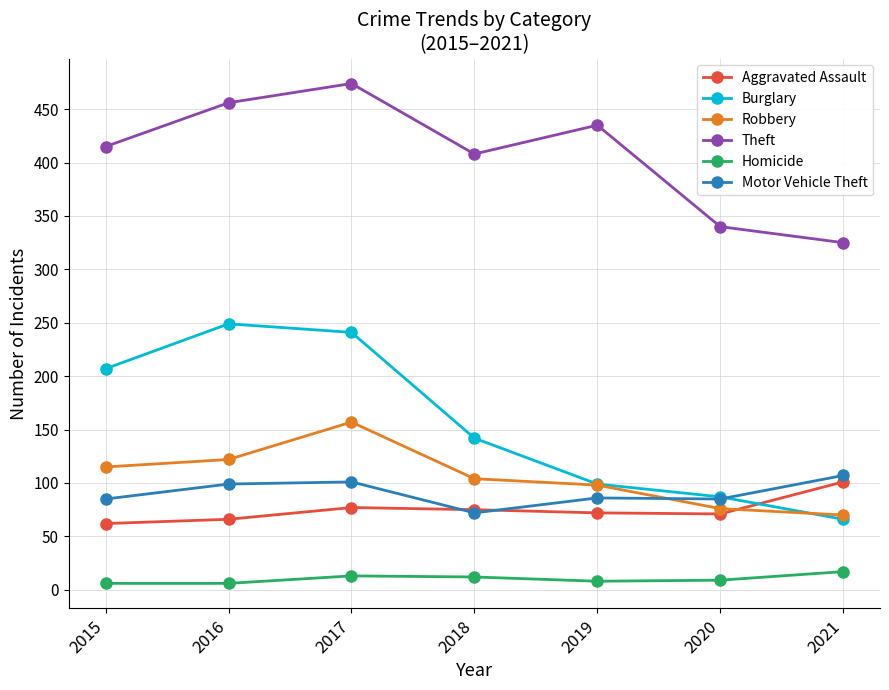

The Theft series shows 456 at 2016. True or false?

True